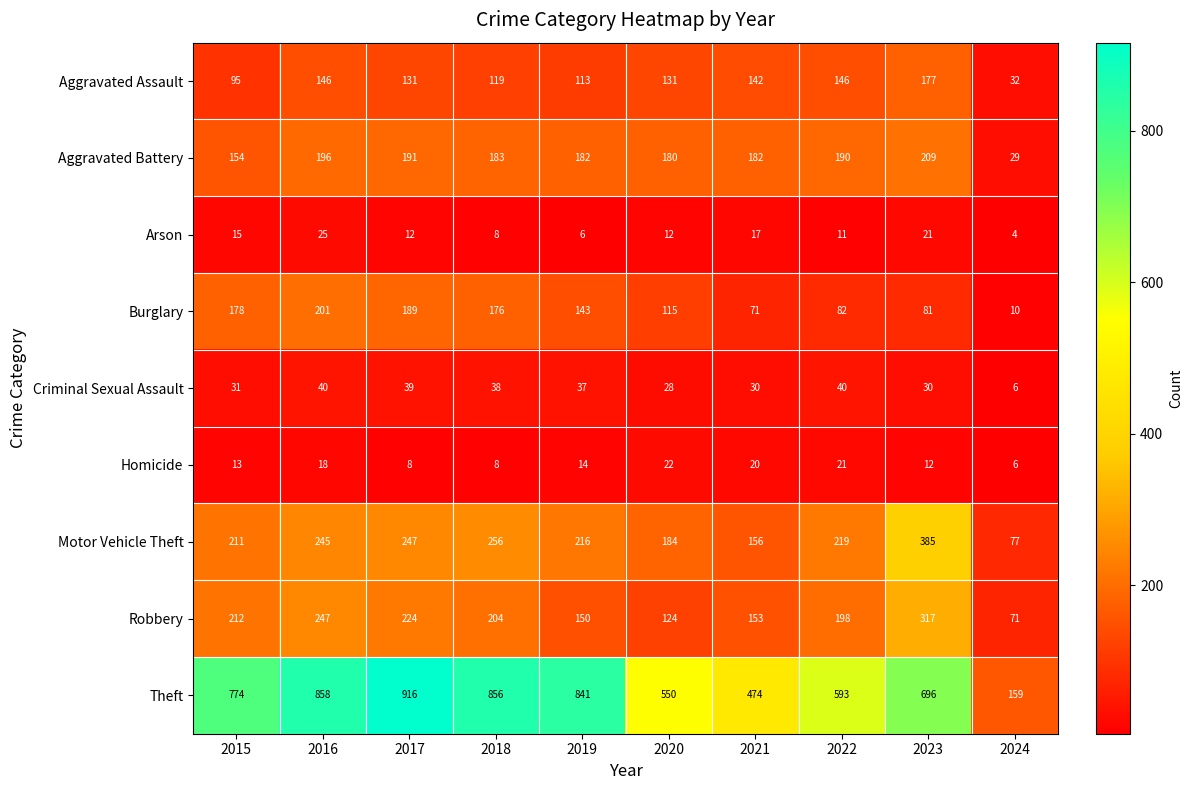

How many data points in Arson are less than 12?

4